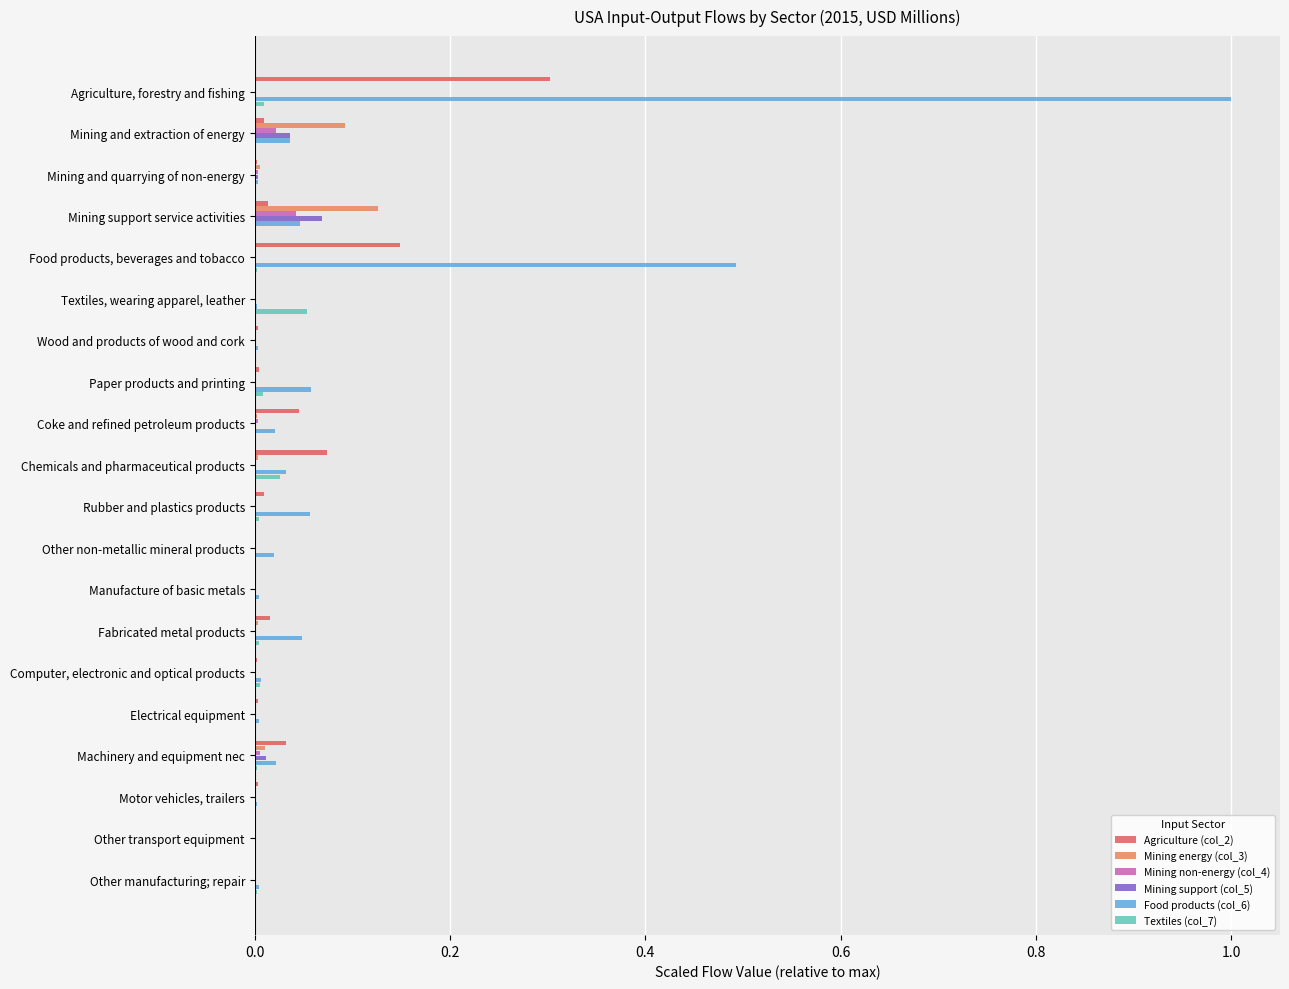

What are all the series names shown in the legend?

Agriculture (col_2), Mining energy (col_3), Mining non-energy (col_4), Mining support (col_5), Food products (col_6), Textiles (col_7)